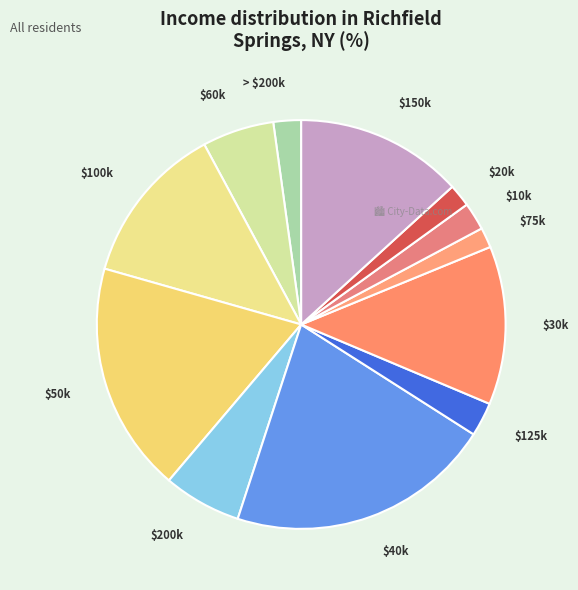

Which slice is the largest?

$40k